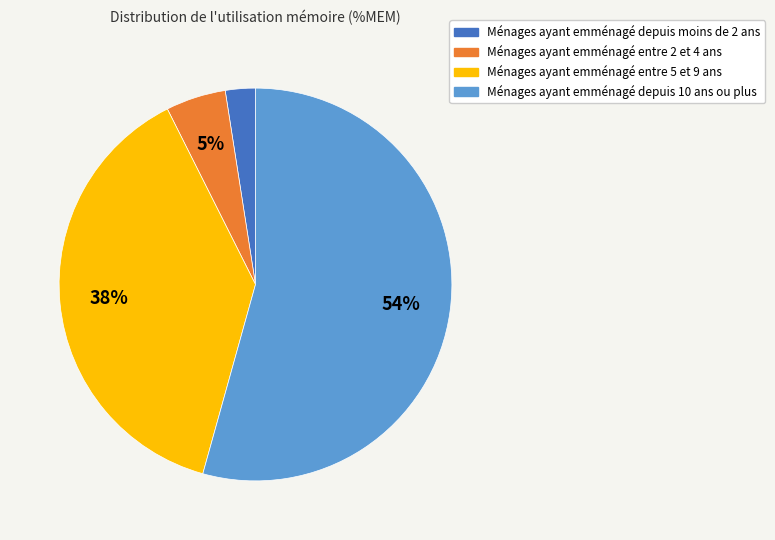

To the nearest percent, what is the average slice percentage?

25%